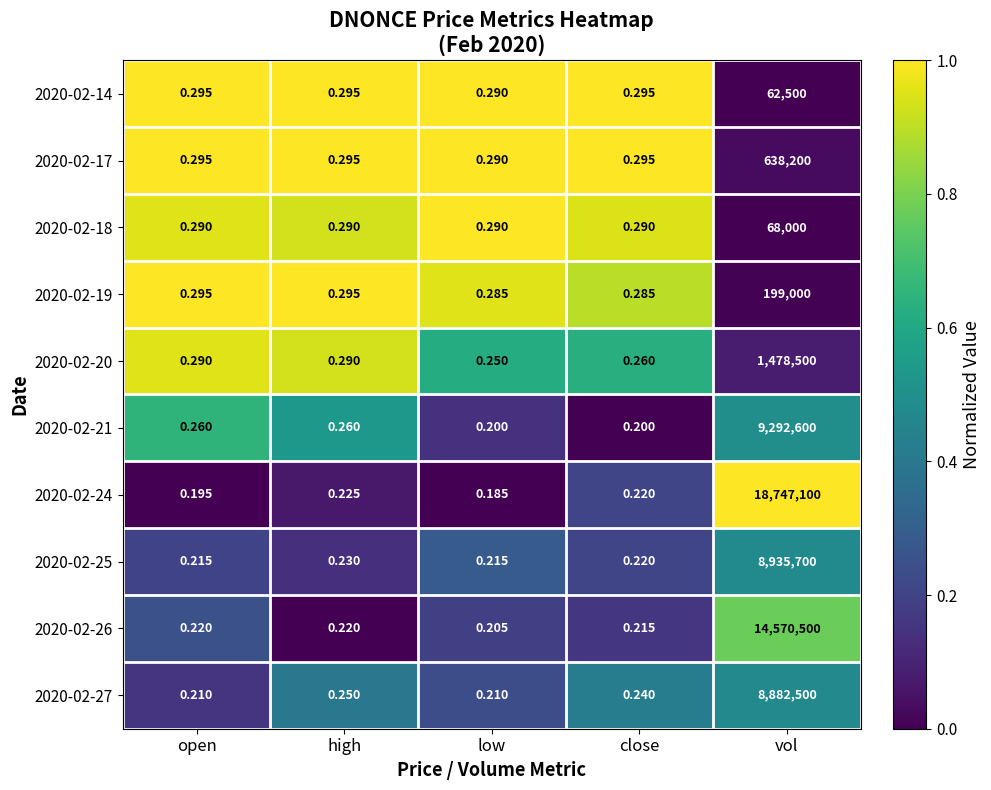

At which category is the sum across all series the highest?

vol